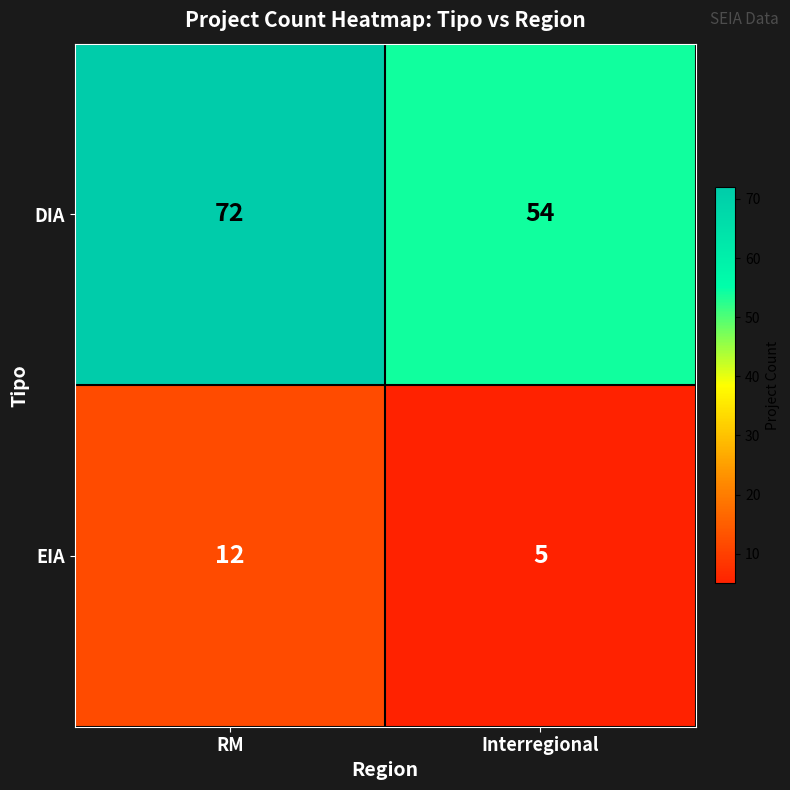

True or false: EIA has a value of 12 at RM.

True